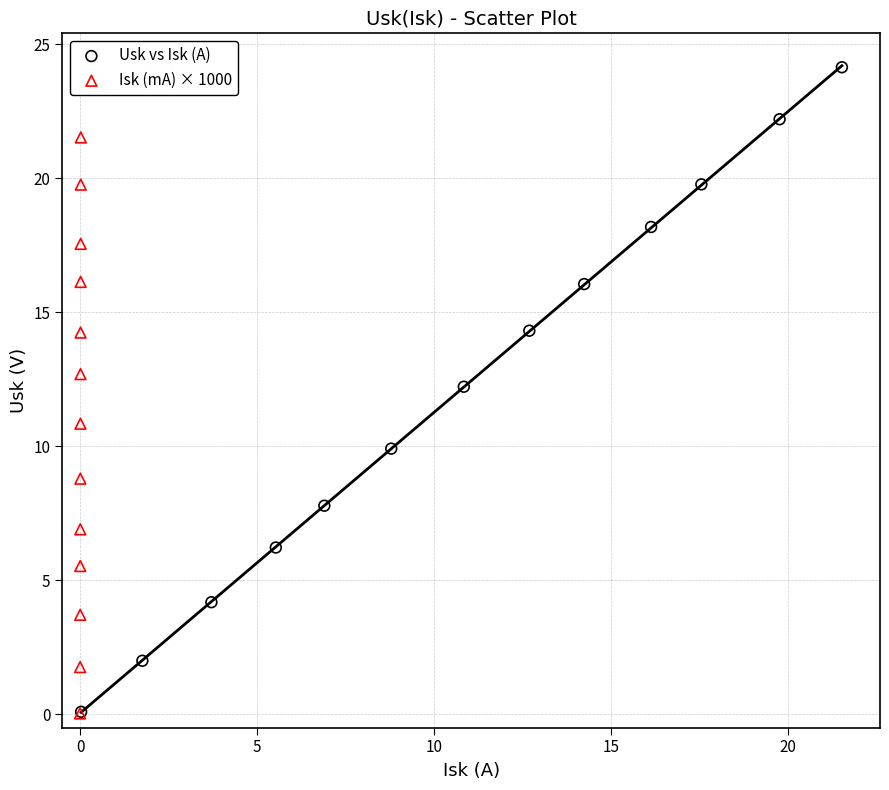

Which series has the largest Y range (max minus min)?

Usk vs Isk (A)